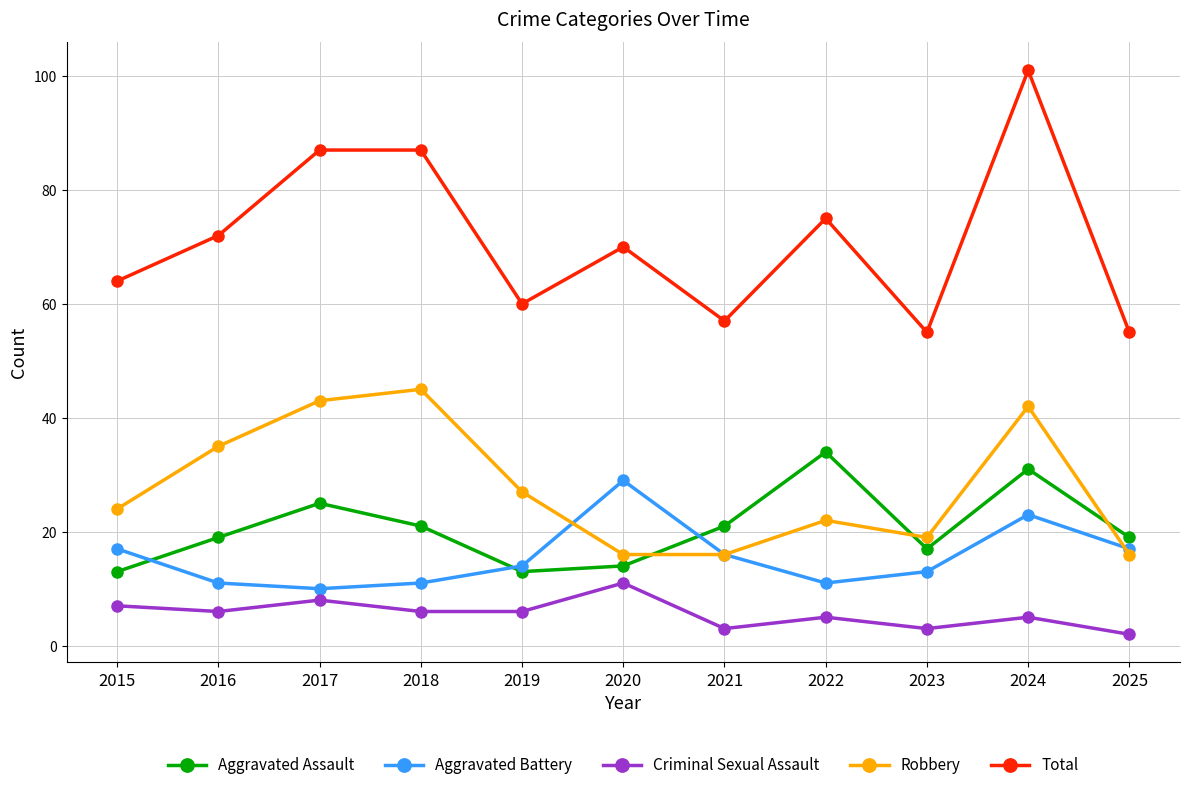

True or false: Robbery has more than 2 points higher than both neighbors.

True